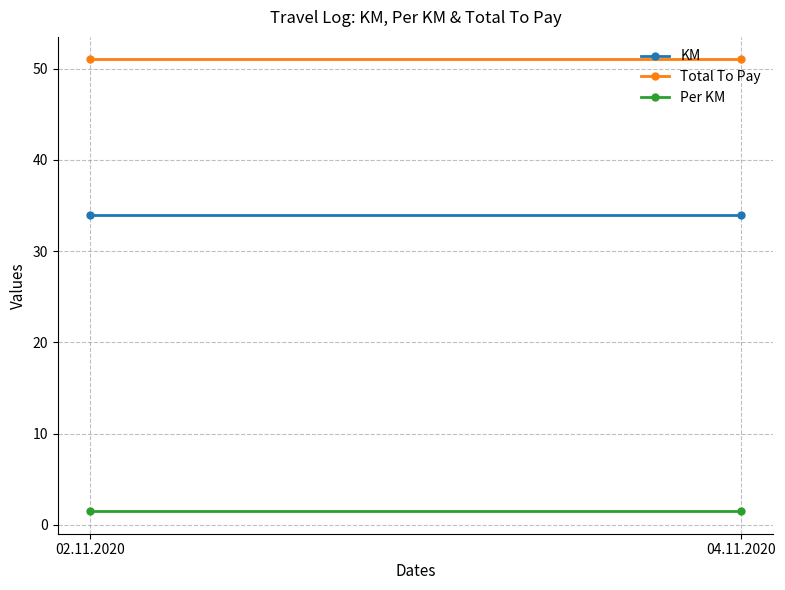

What position from the left is 02.11.2020?

1